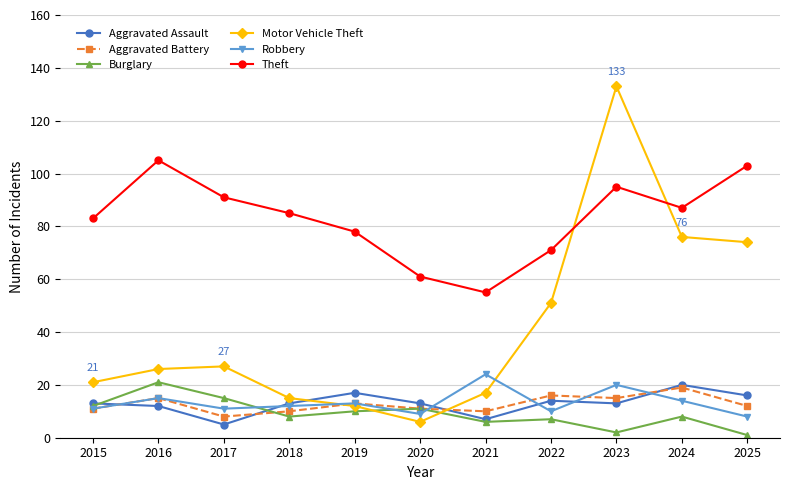

At which label does Burglary first exceed 8?

2015